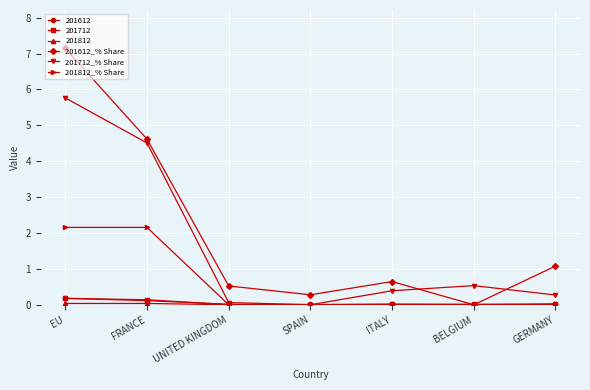

The value of 201612 at EU is 0.2. True or false?

True